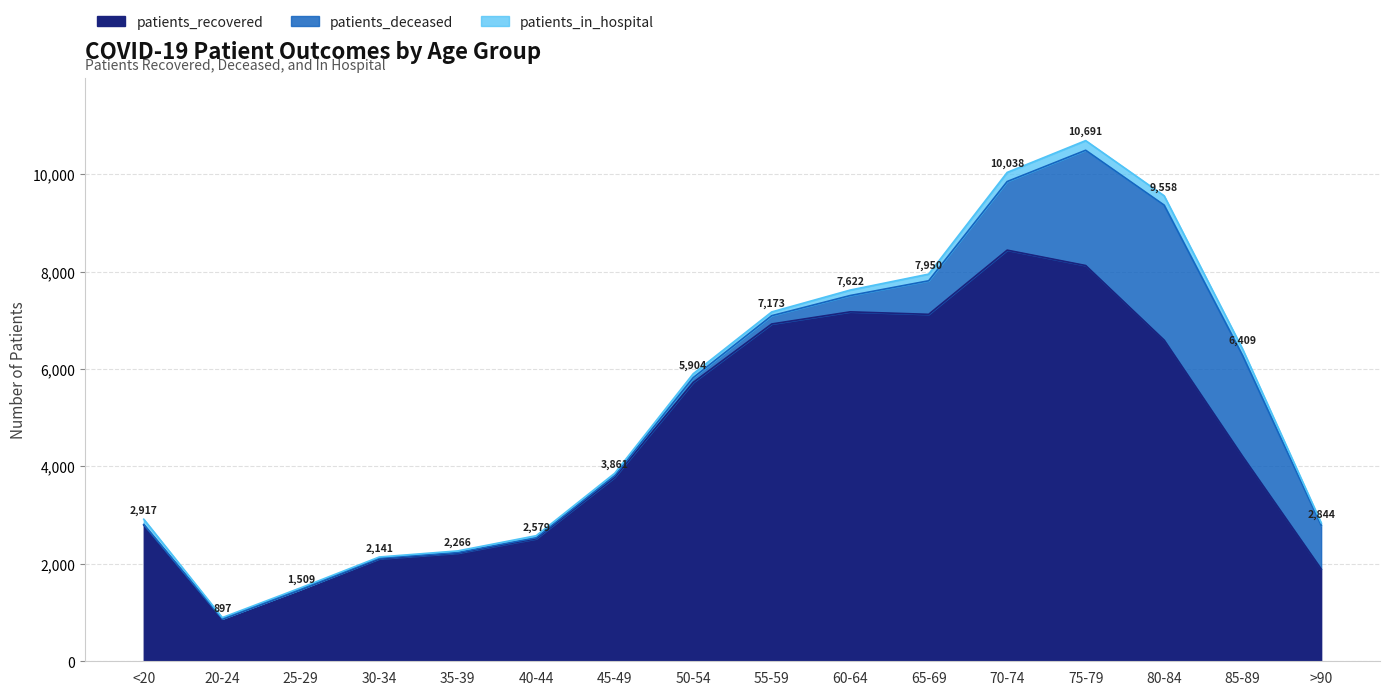

Count the number of categories in the chart.

16